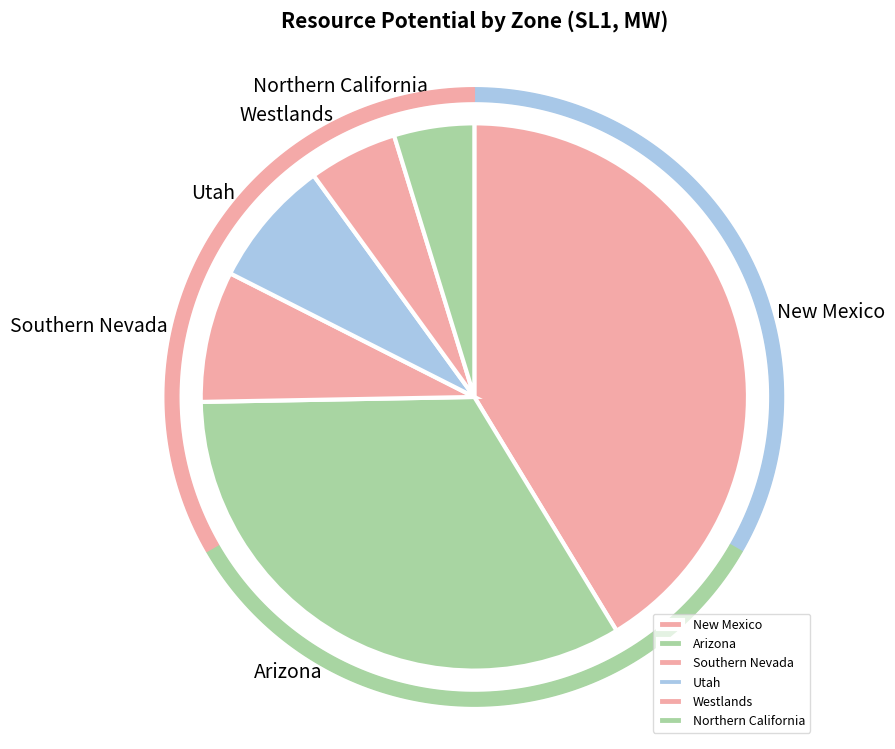

Is there any slice that represents more than half of the pie?

No